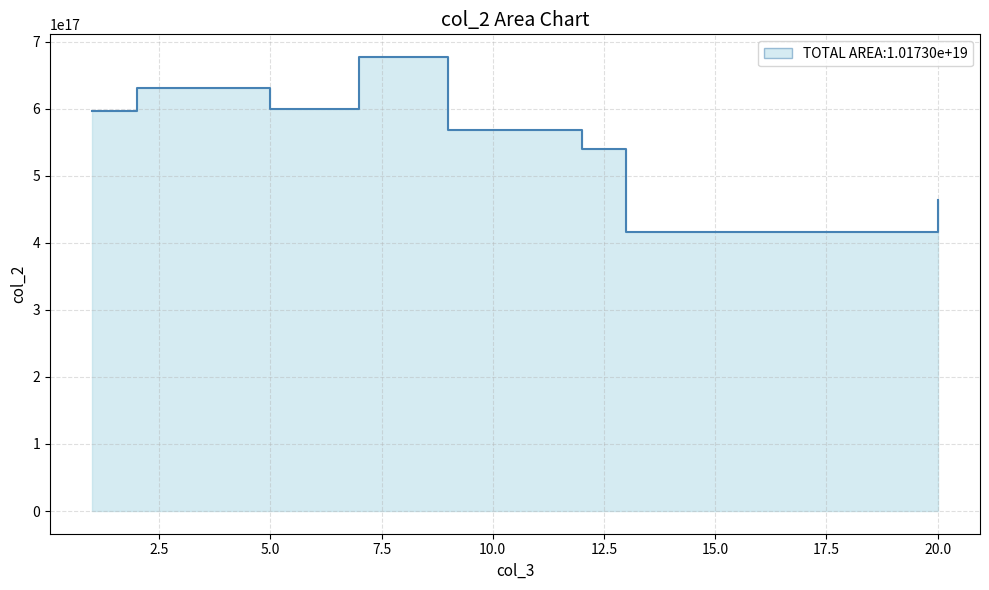

Is it true that the value at 2 is 630250004505952256?

True